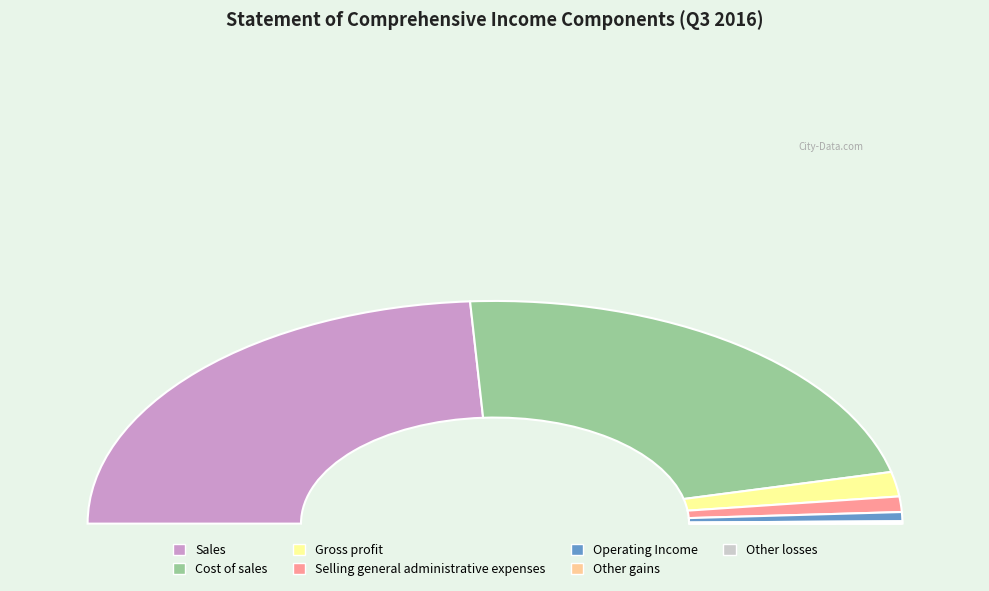

The Gross profit slice represents 1% of the pie. True or false?

False